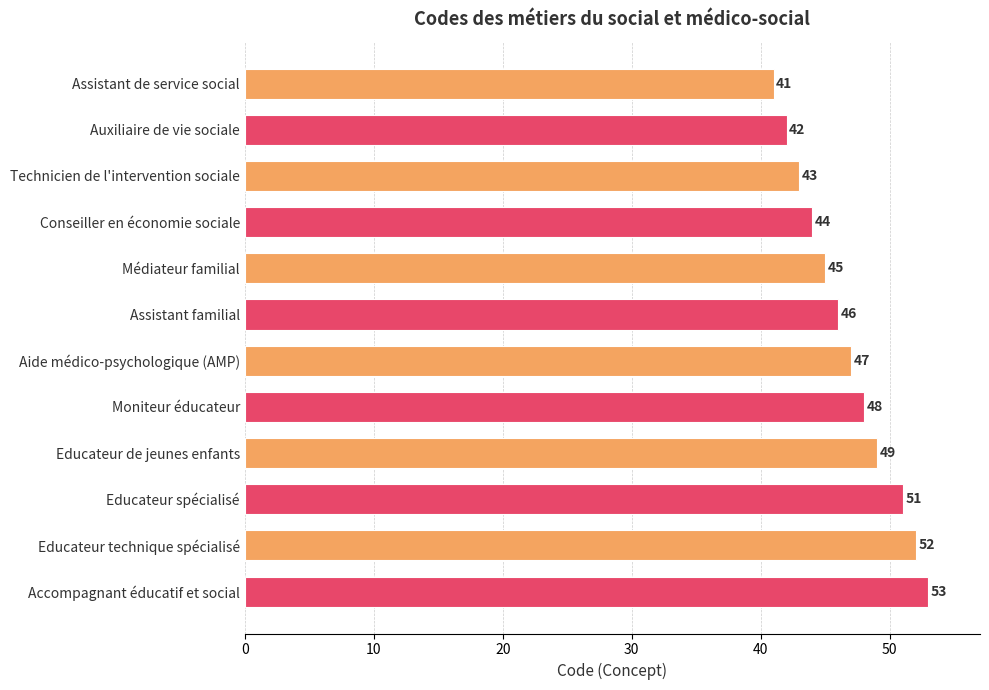

Reading bottom to top, transcribe all the data shown in this chart.

53	52	51	49	48	47	46	45	44	43	42	41